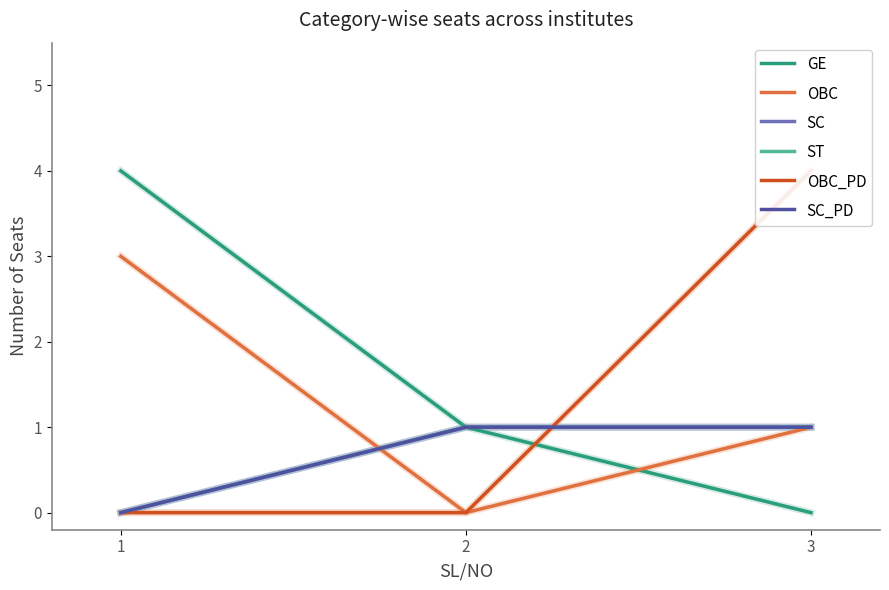

Which category has the lowest value in the OBC_PD series?

1